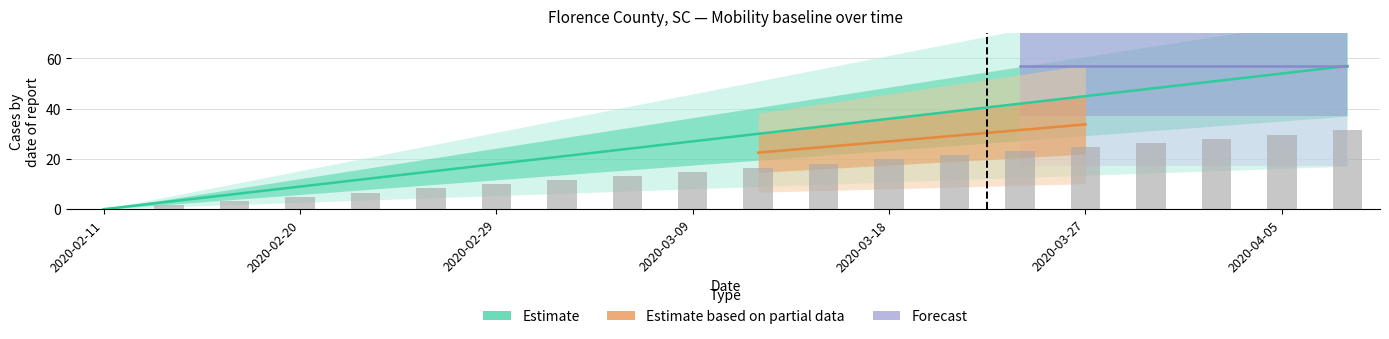

Does the chart contain stacked bars?

No